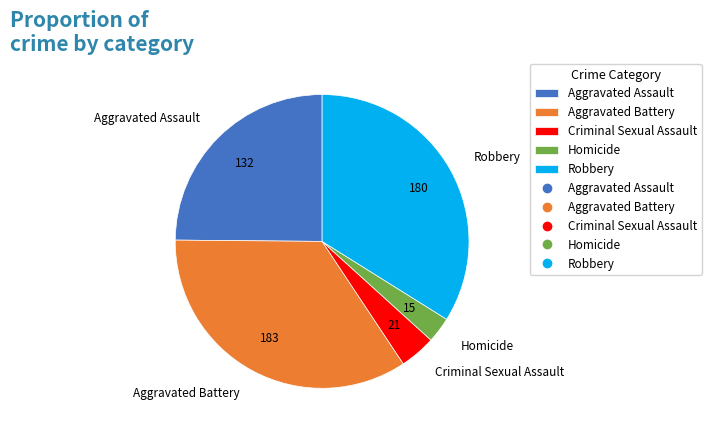

Which has a higher value, Robbery or Aggravated Battery?

Aggravated Battery